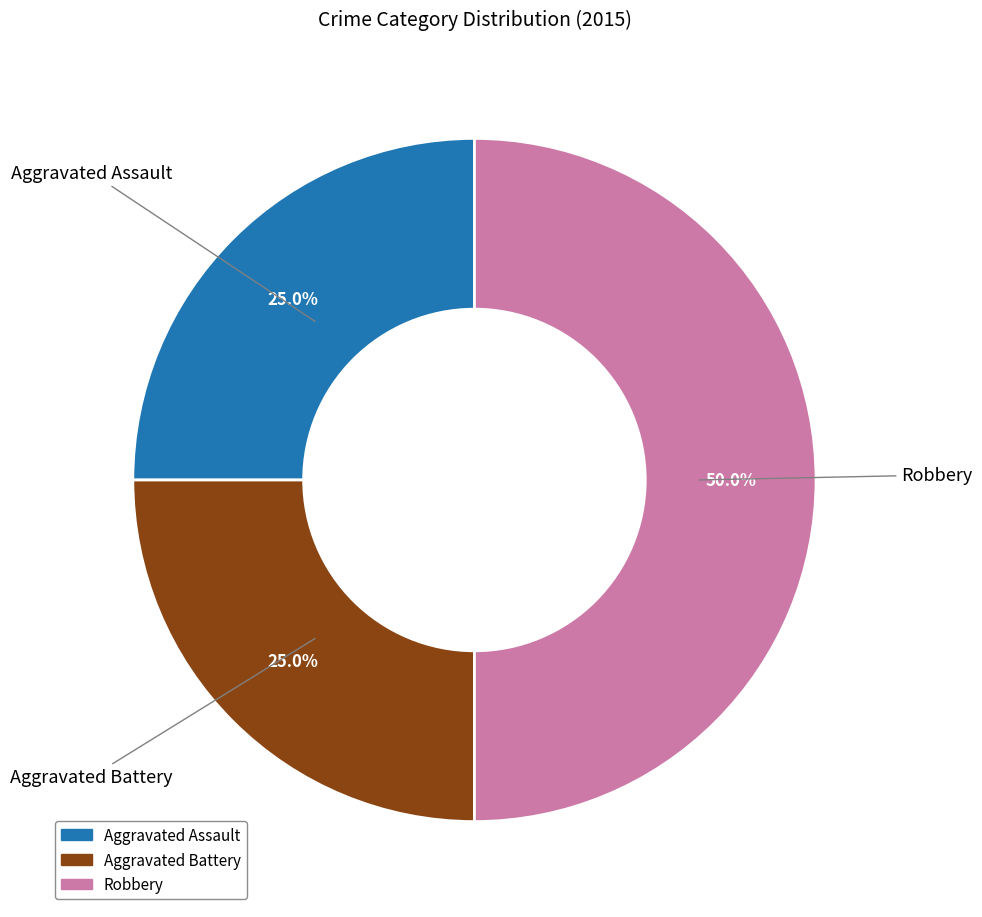

To the nearest percent, what percentage of the pie is Robbery?

50%